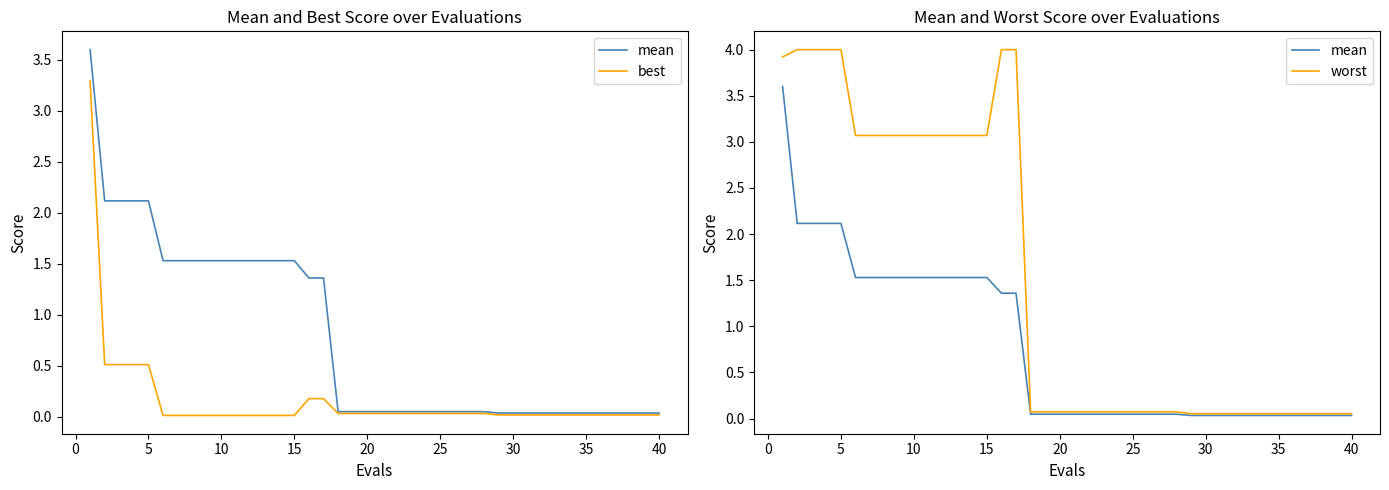

What is the minimum value for worst?

0.1